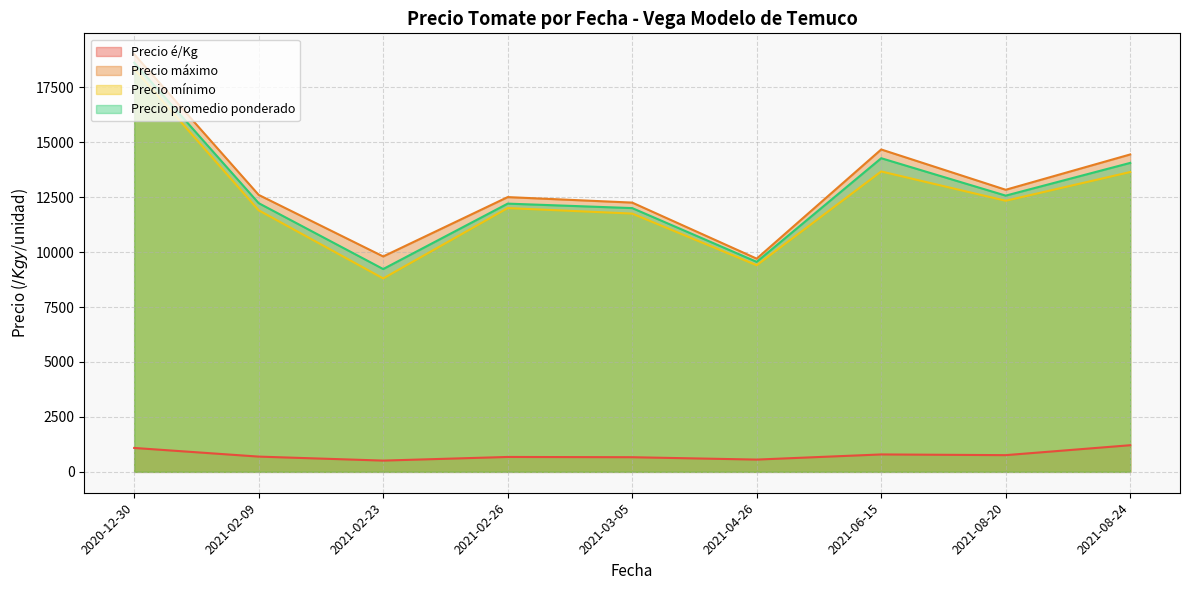

Is the value of Precio é/Kg at 2021-02-26 greater than the value of Precio mínimo at 2021-03-05?

No